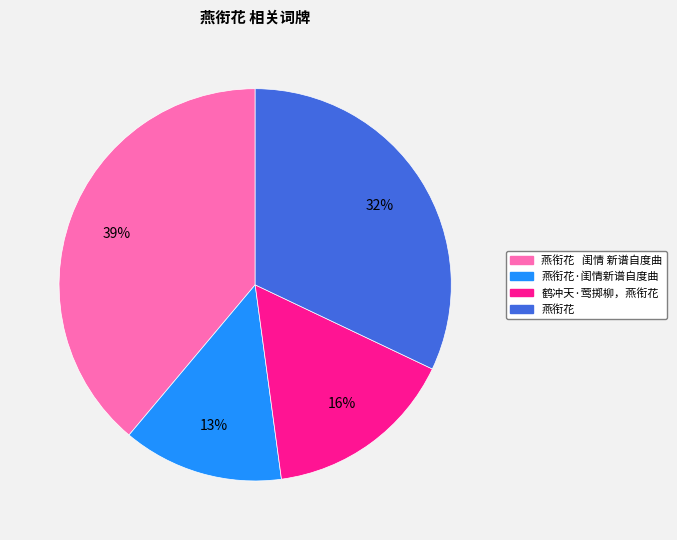

How many segments does this pie chart have?

4